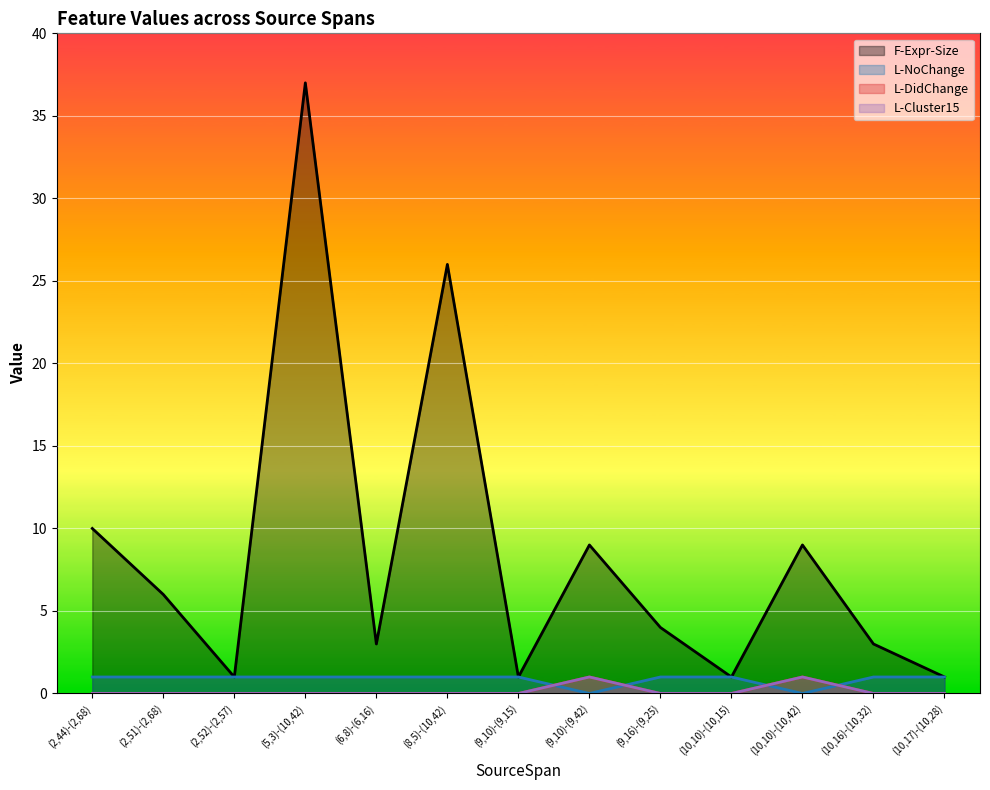

What is the difference between the maximum and second lowest values in the L-DidChange series?

1